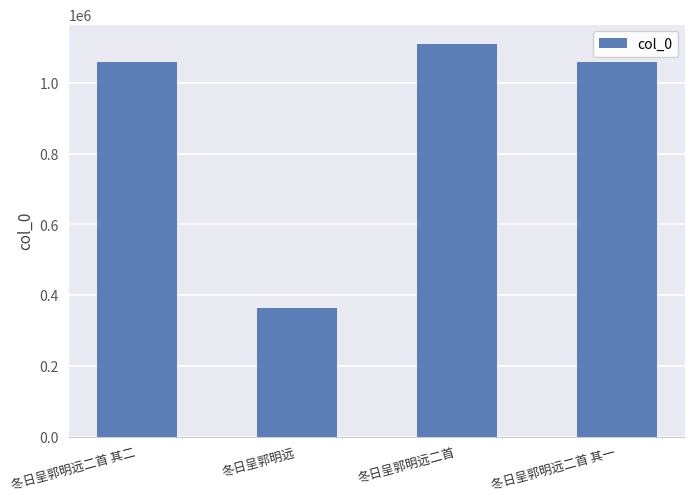

What is the average value?

897333